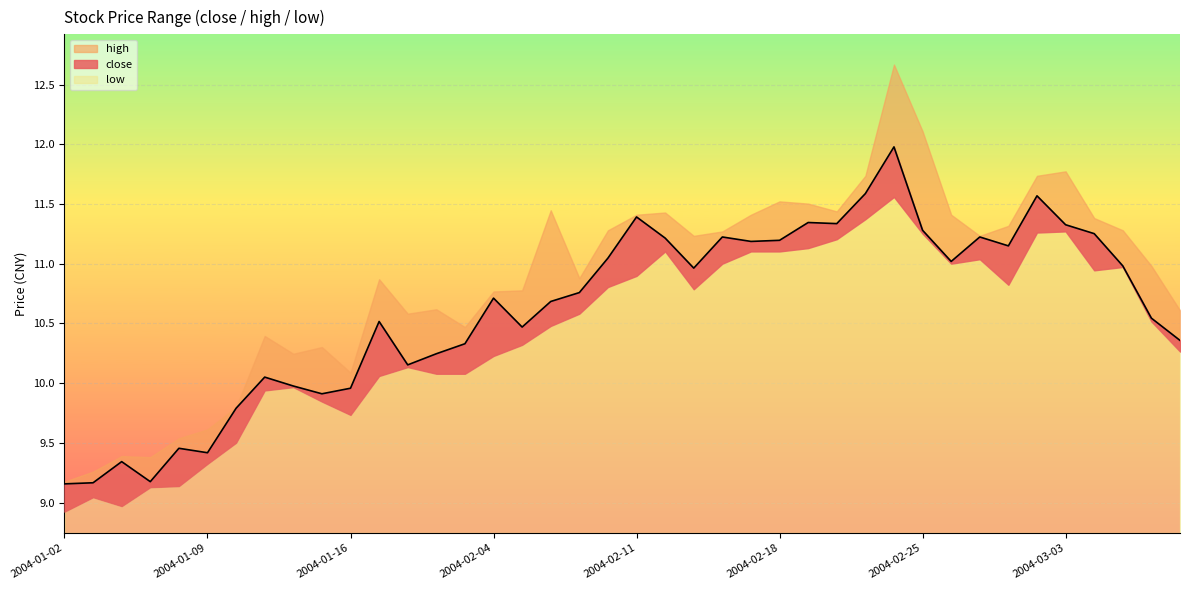

At which label does low reach its minimum?

2004-01-02